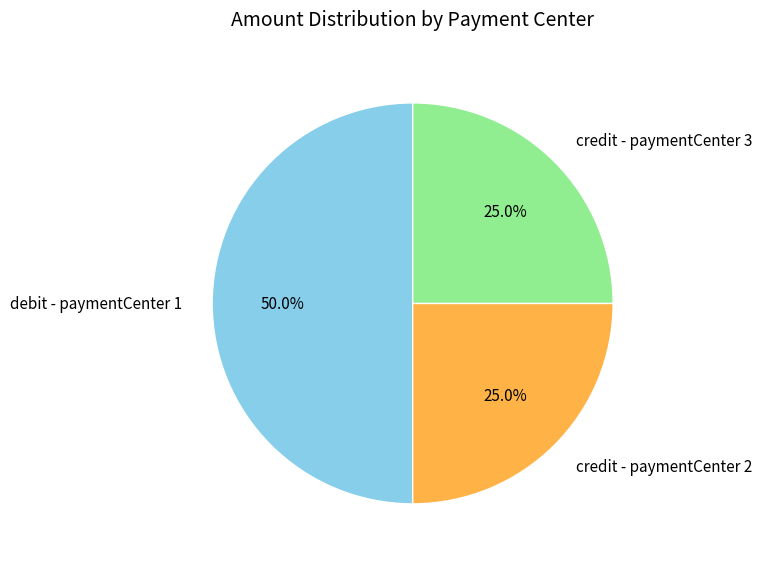

Does credit - paymentCenter 3 represent more than half of the total?

No